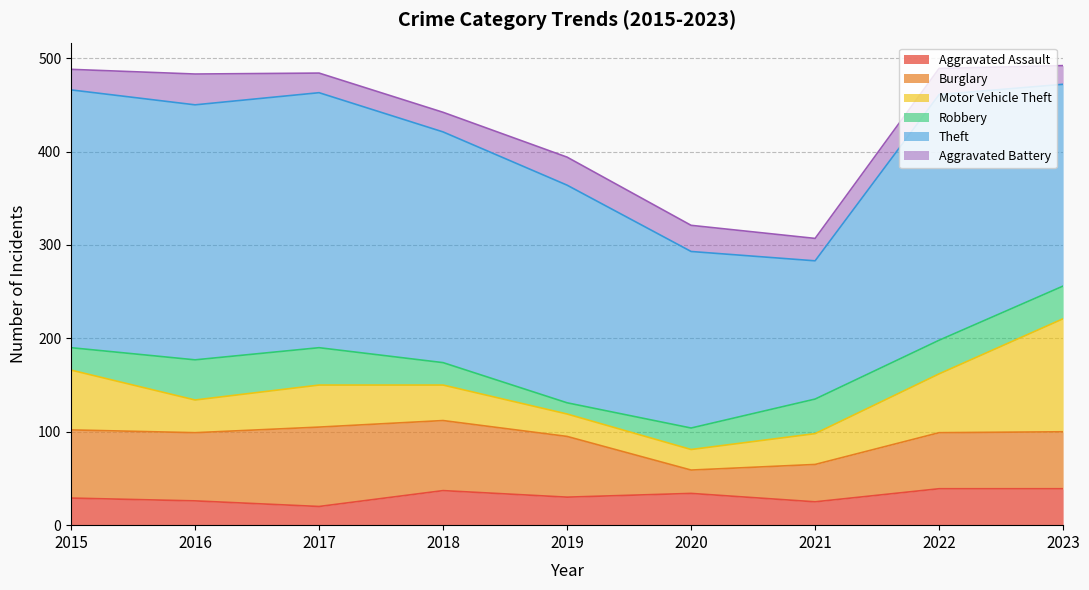

Does the chart display data point markers on the line(s)?

No